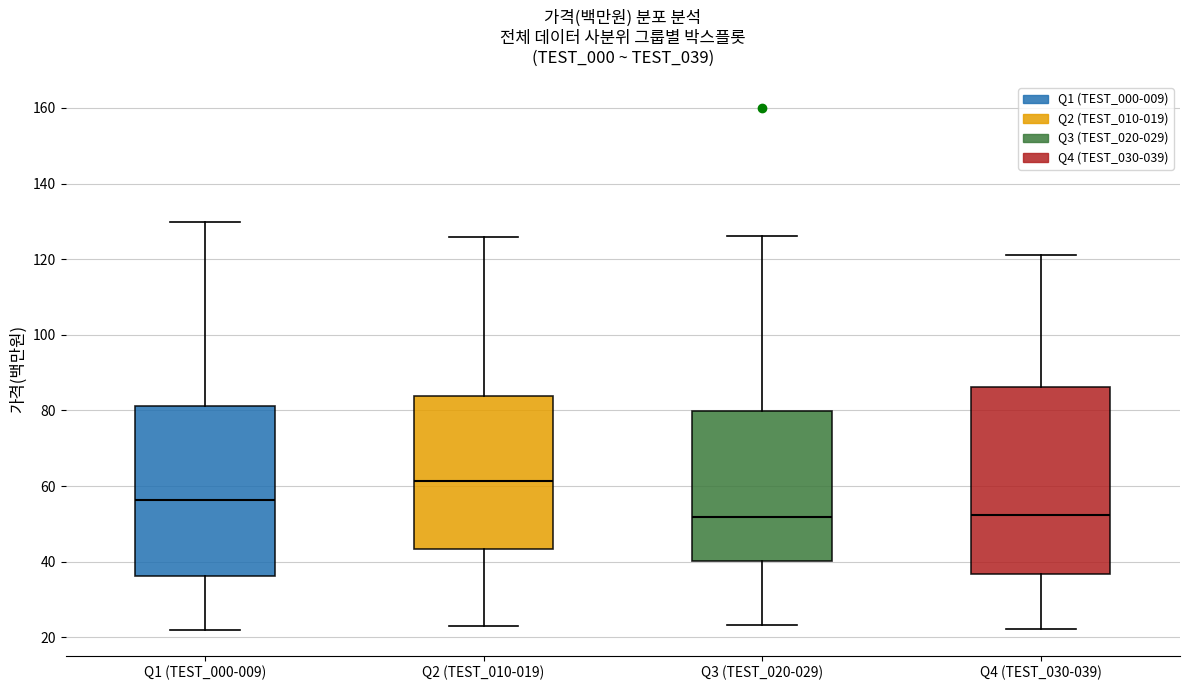

Where does the median line of the box for Q2 (TEST_010-019) sit on the y-axis? The values are not printed on the chart, so give them approximately, as read against the axis.

62